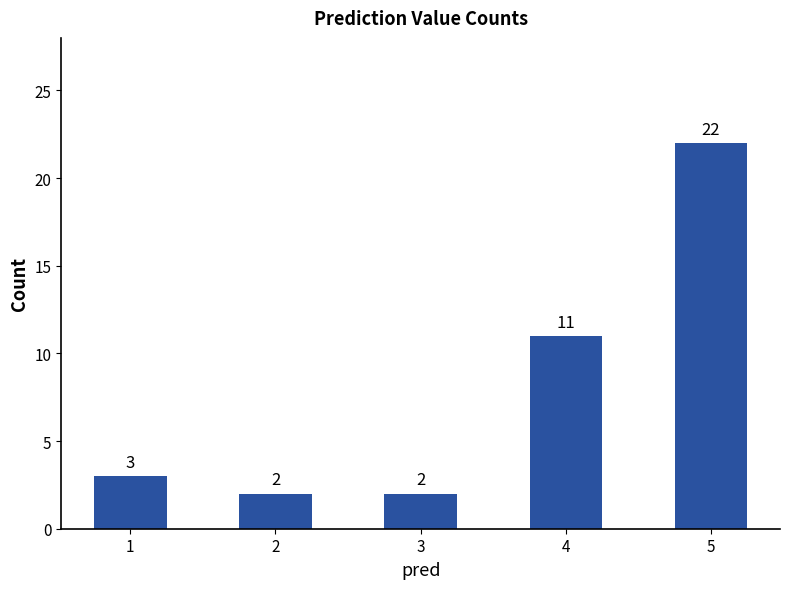

Where is the data nearest to the value 12?

4